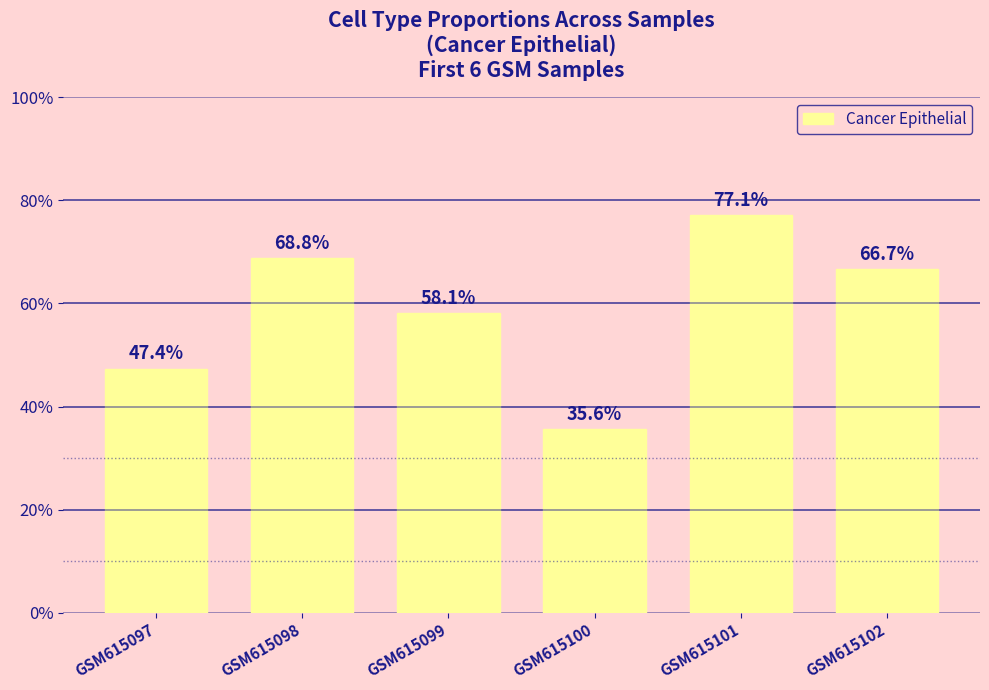

Are the bars horizontal?

No